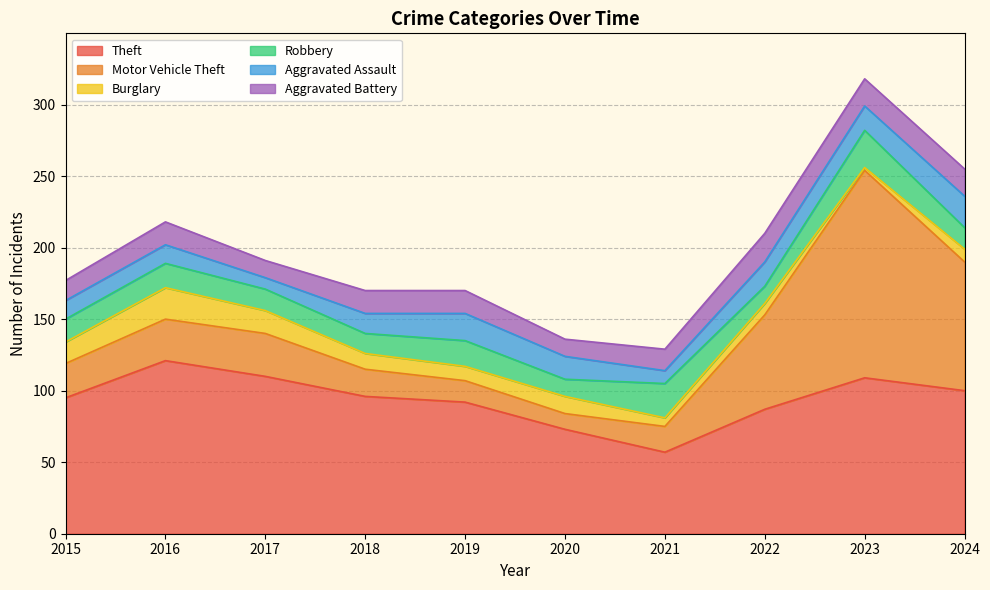

Which series has the largest total across all categories?

Theft